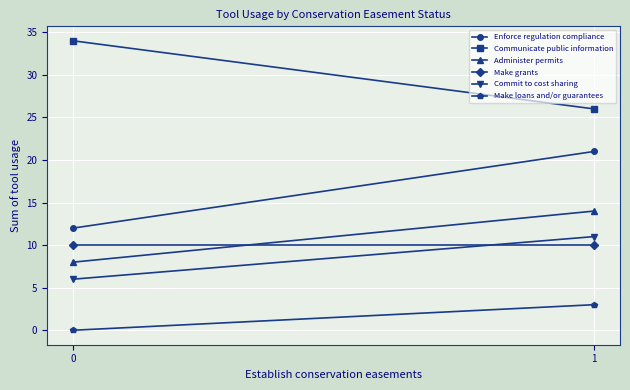

What is the difference between the Commit to cost sharing values at 1 and 0?

5